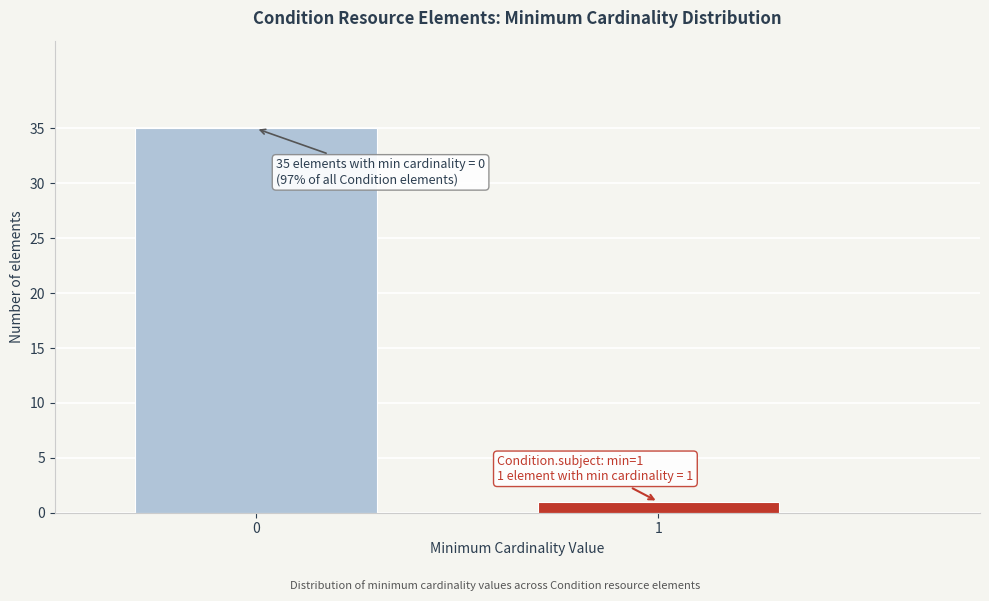

Reading left to right, extract all data points from this chart.

0=35	1=1